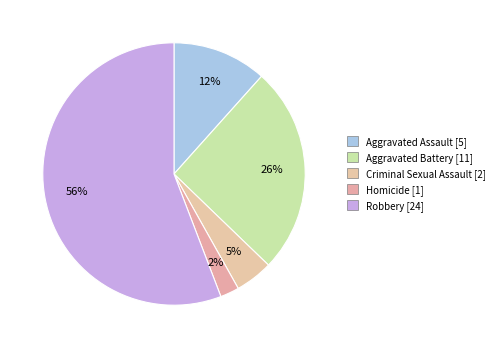

How many slices are in this pie chart?

5